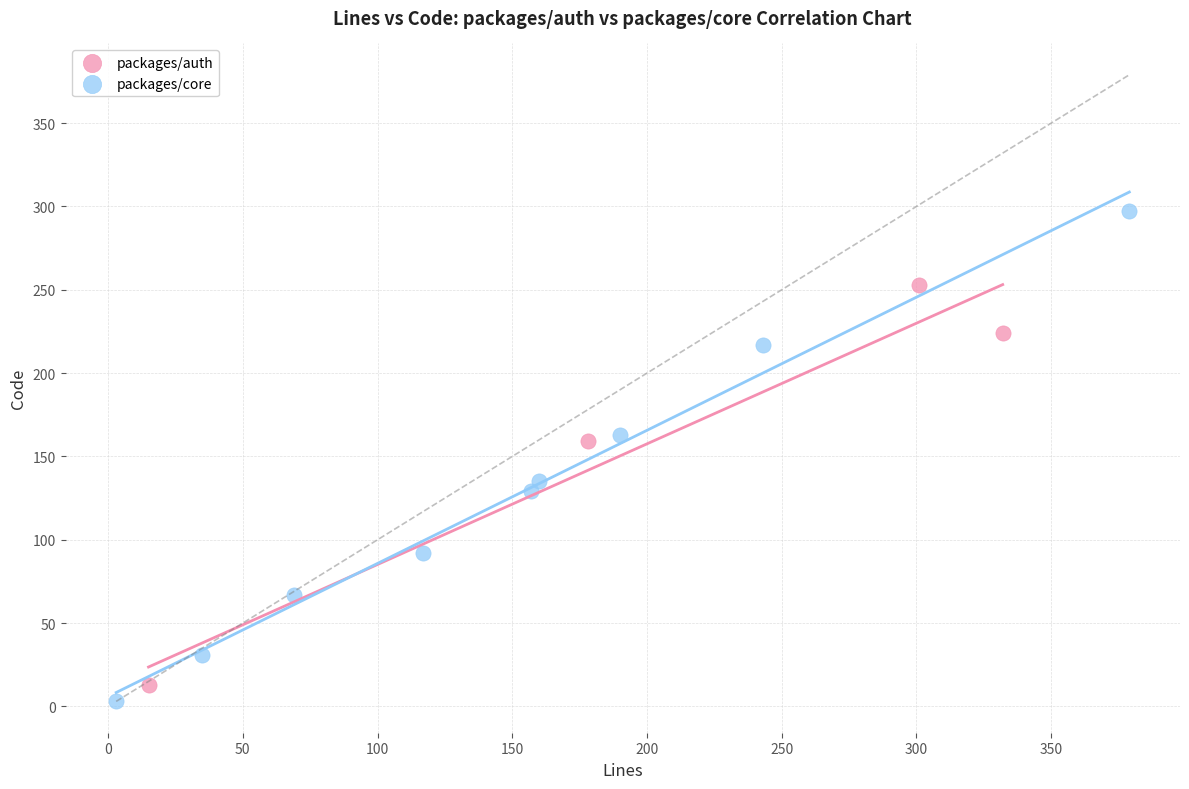

Which series reaches the maximum Y coordinate?

packages/core